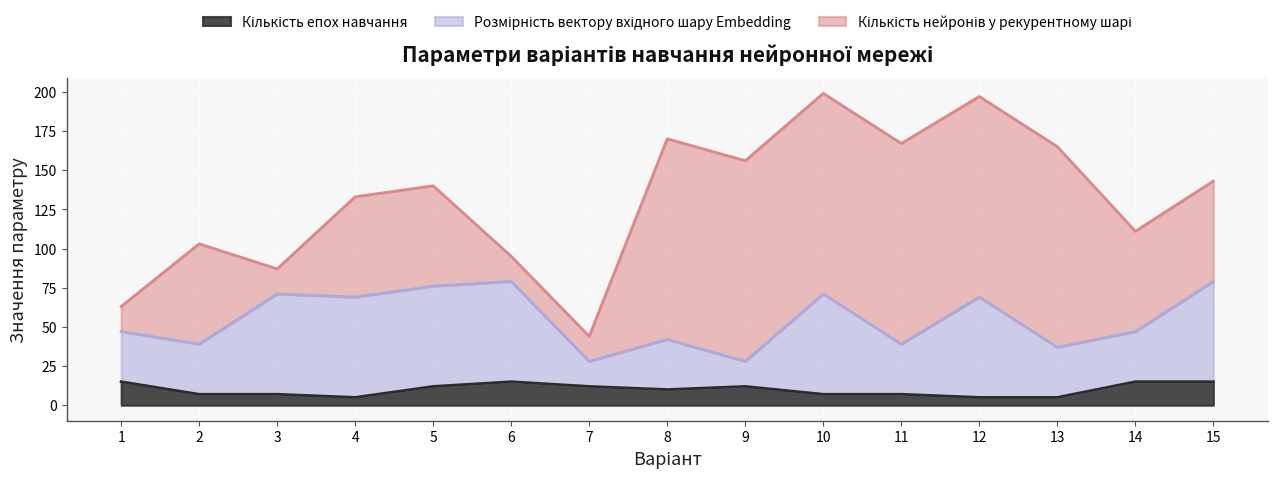

Which series has the widest spread of values?

Кількість нейронів у рекурентному шарі